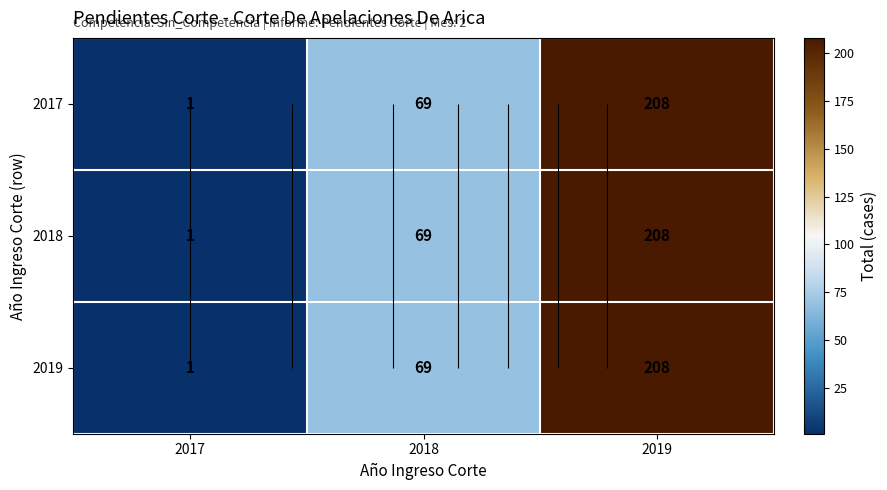

What is the approximate value of 2018 at 2017?

1